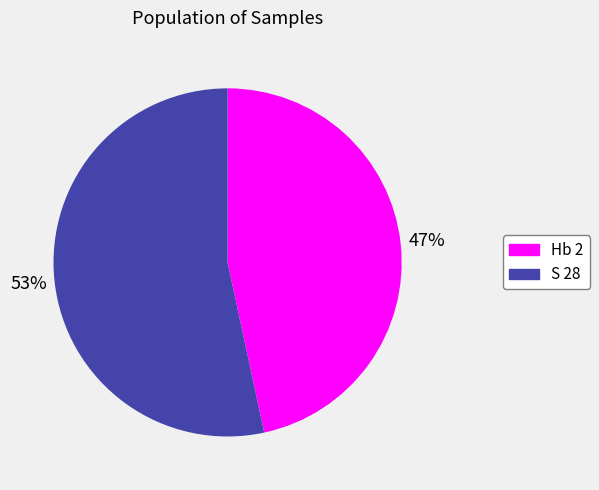

What percentage is the Hb 2 slice, to the nearest percent?

47%